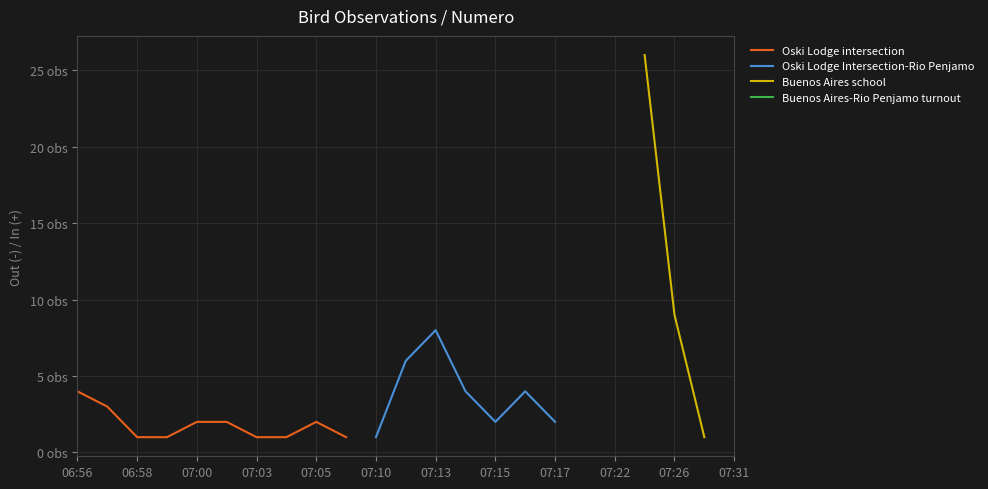

Is the value of Oski Lodge intersection at 07:26 greater than the value of Buenos Aires-Rio Penjamo turnout at 07:22?

No